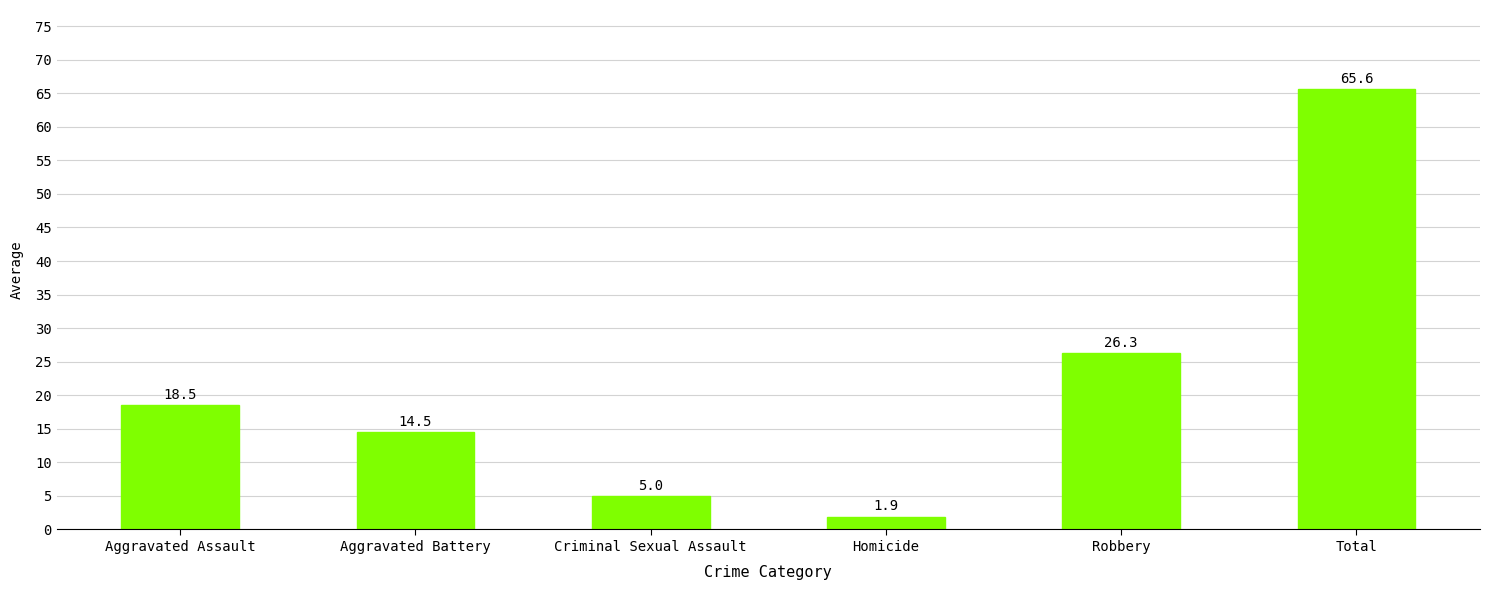

How many data points does each series have?

6